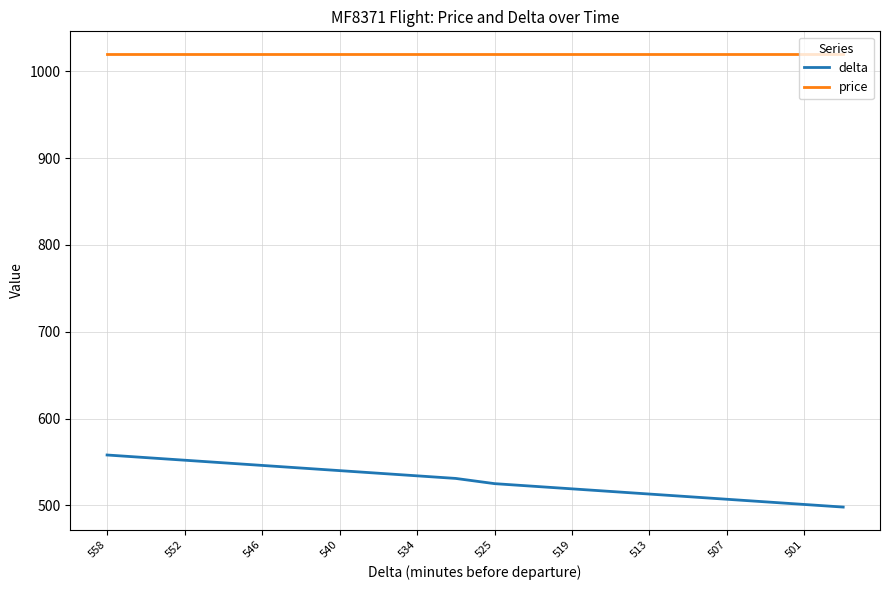

Which series has the widest spread of values?

delta